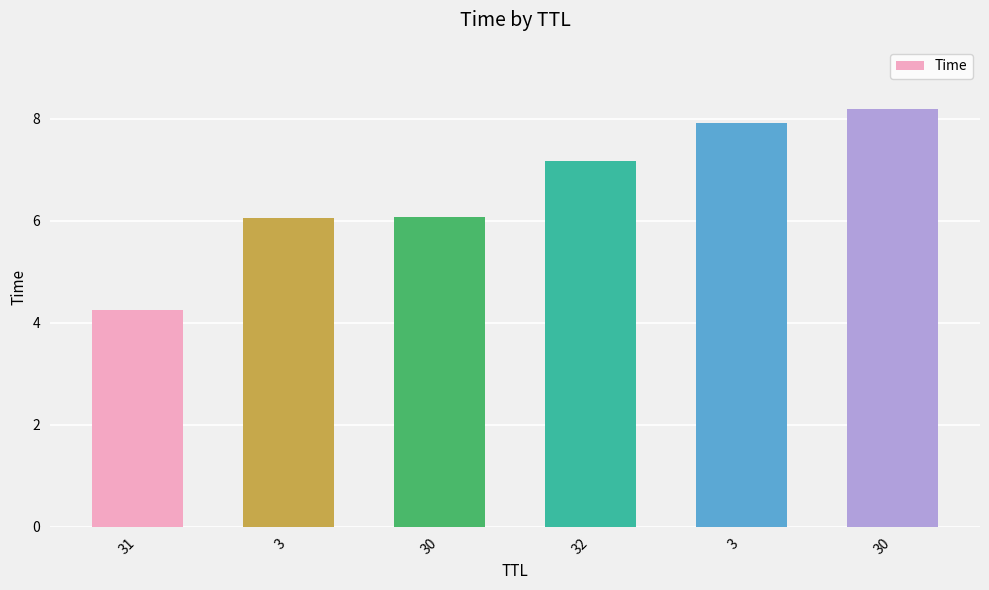

At which label does the data first exceed 7?

32